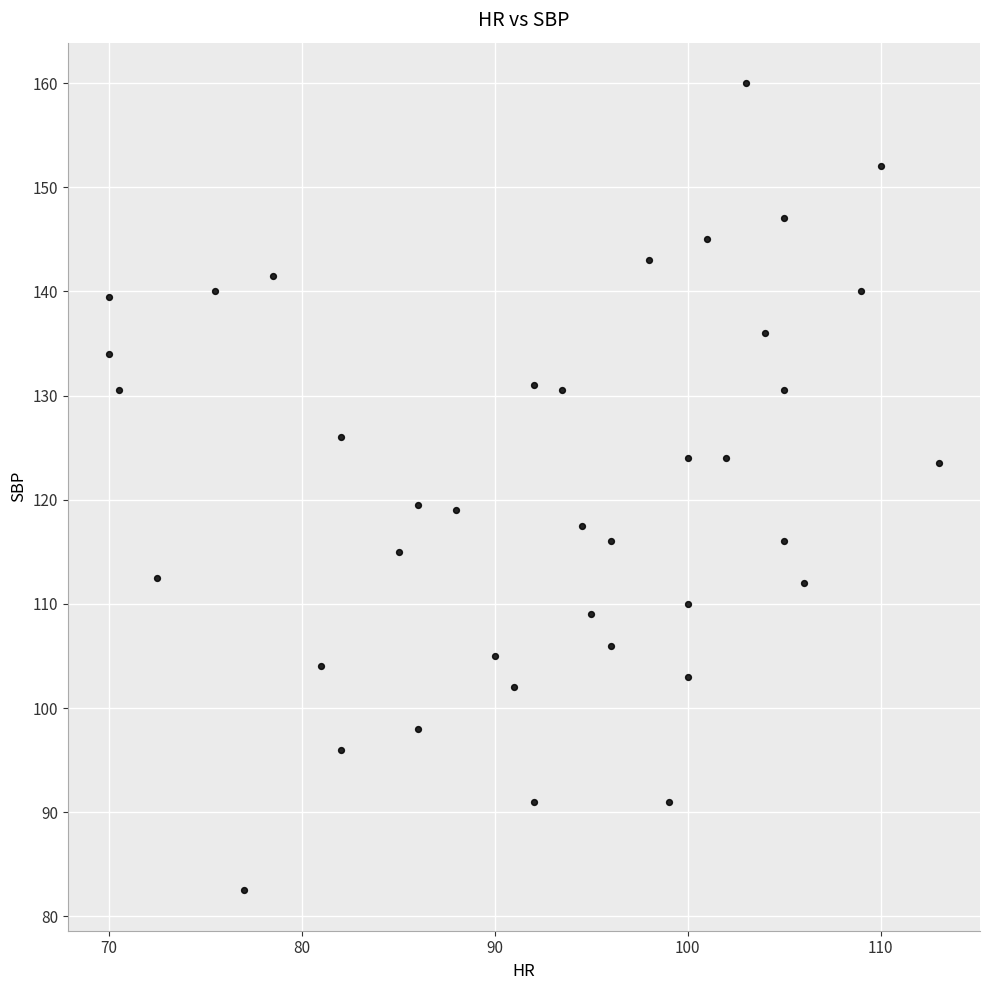

What is the range of Y values (max minus min)?

77.5